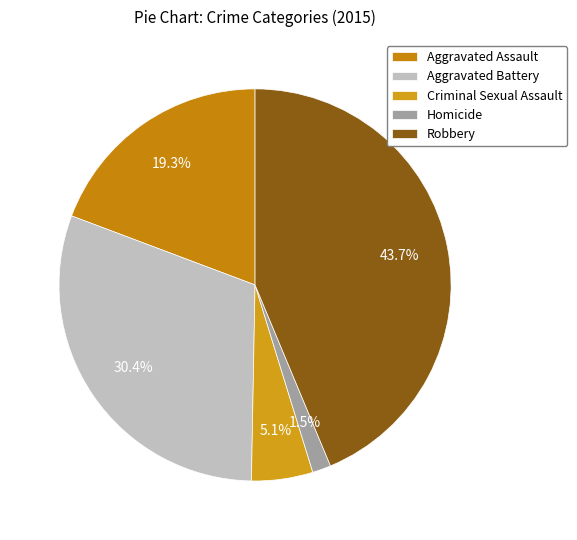

Is Aggravated Battery the majority of the pie?

No